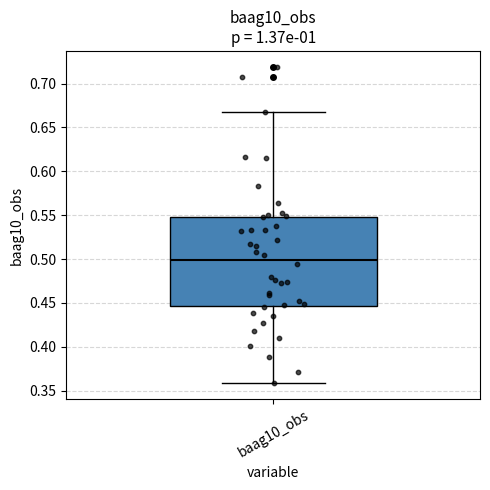

Transcribe this box plot: give where the median line is, the range the box spans, and where the two whiskers end, as read against the y-axis. The values are not printed on the chart, so give them approximately, as read against the axis.

median 0.500, box 0.445 to 0.550, whiskers 0.360 to 0.670